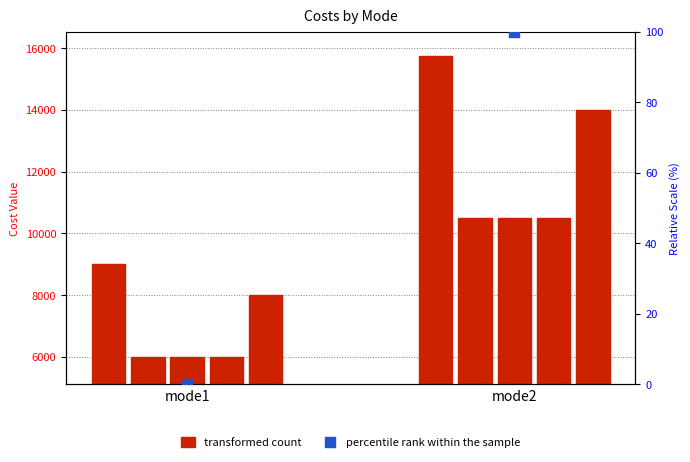

Which has a higher value, mode2 or mode1?

mode2